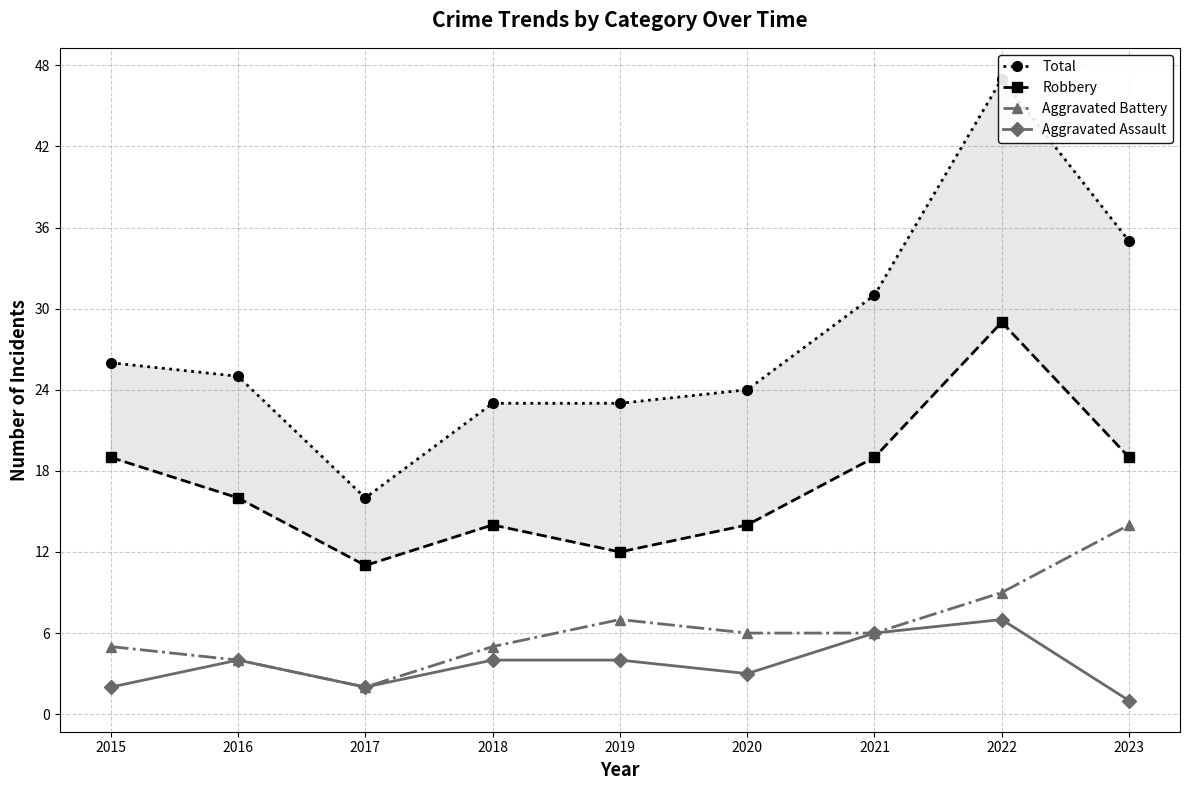

Reading right to left, what are all the values shown in this chart?

Total: 2023=35	2022=47	2021=31	2020=24	2019=23	2018=23	2017=16	2016=25	2015=26
Robbery: 2023=19	2022=29	2021=19	2020=14	2019=12	2018=14	2017=11	2016=16	2015=19
Aggravated Battery: 2023=14	2022=9	2021=6	2020=6	2019=7	2018=5	2017=2	2016=4	2015=5
Aggravated Assault: 2023=1	2022=7	2021=6	2020=3	2019=4	2018=4	2017=2	2016=4	2015=2